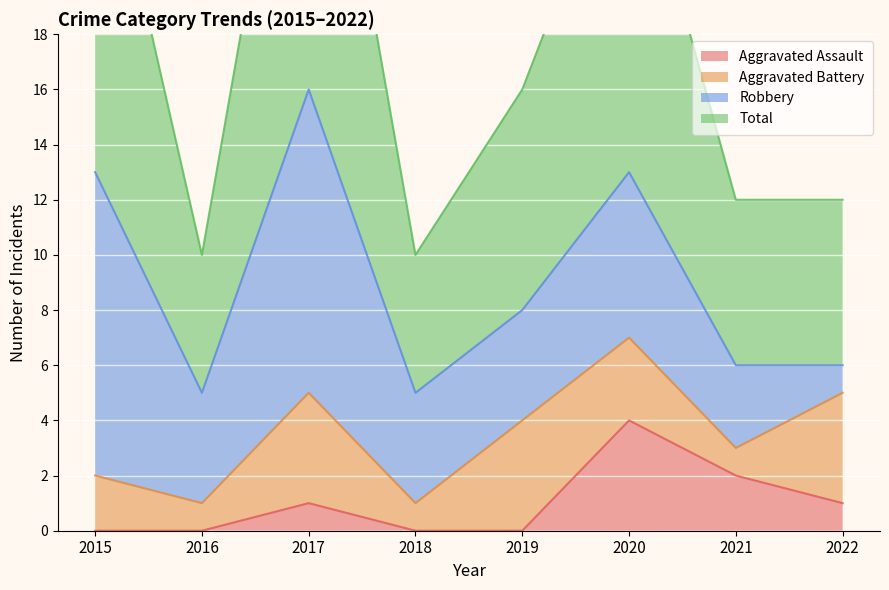

What is the highest value of the Aggravated Assault series?

4